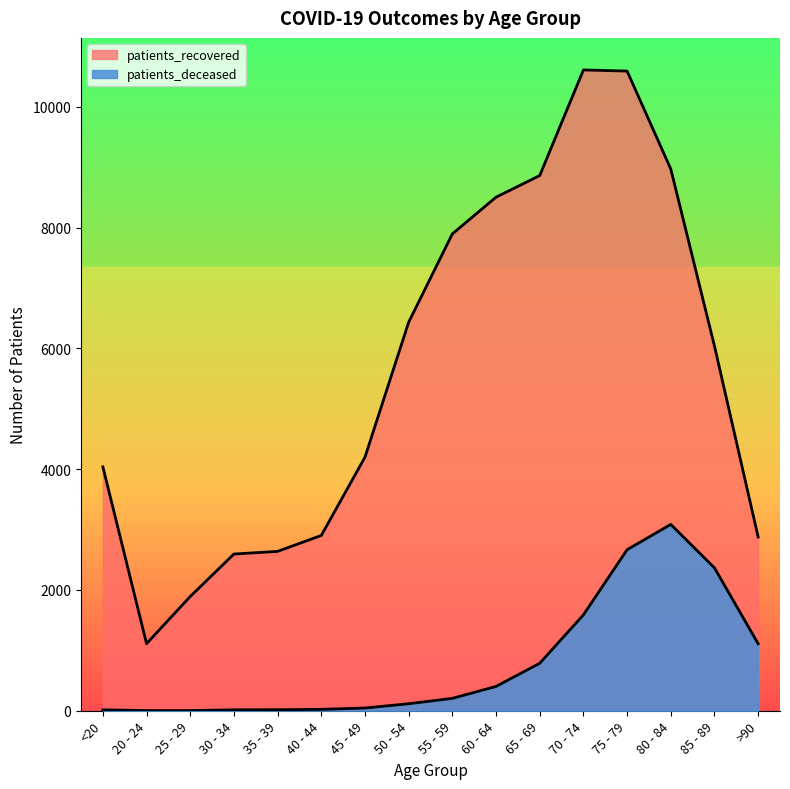

Does the chart display data point markers on the line(s)?

No